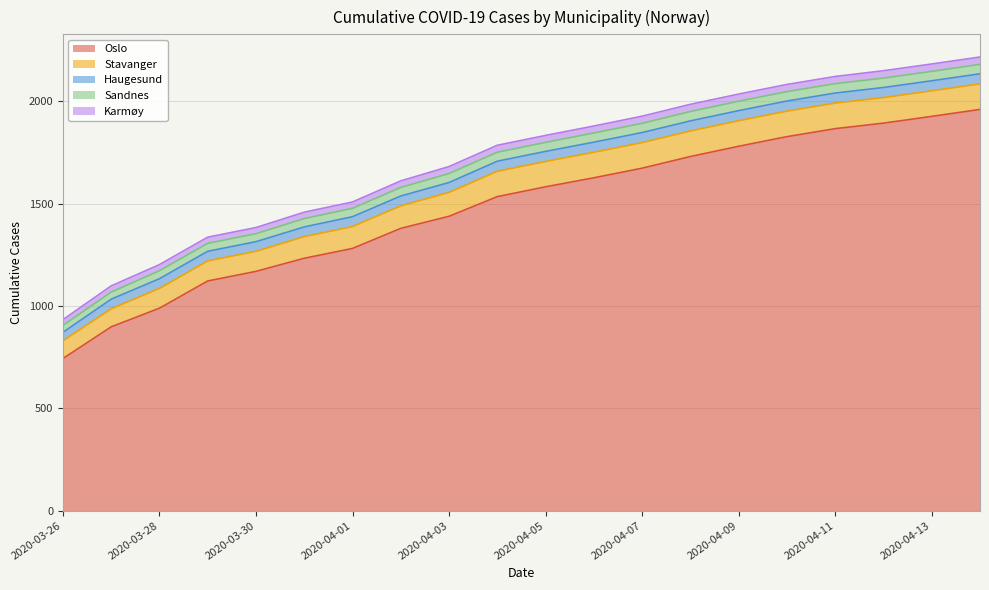

Which has a higher value, 2020-03-27 or 2020-04-14?

2020-04-14